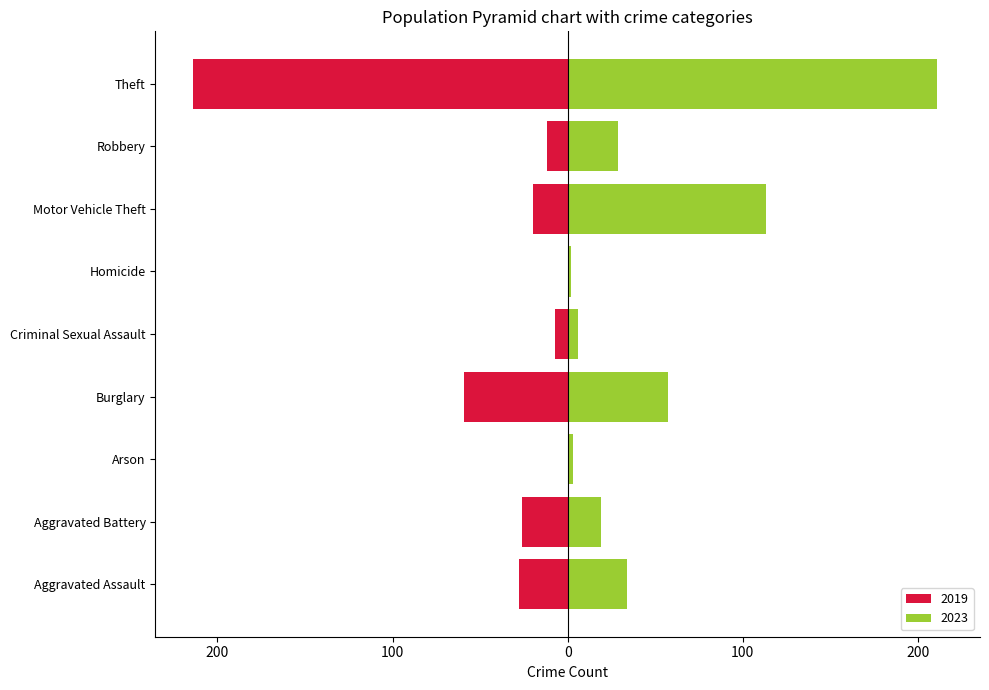

Which series has the largest total across all categories?

2023